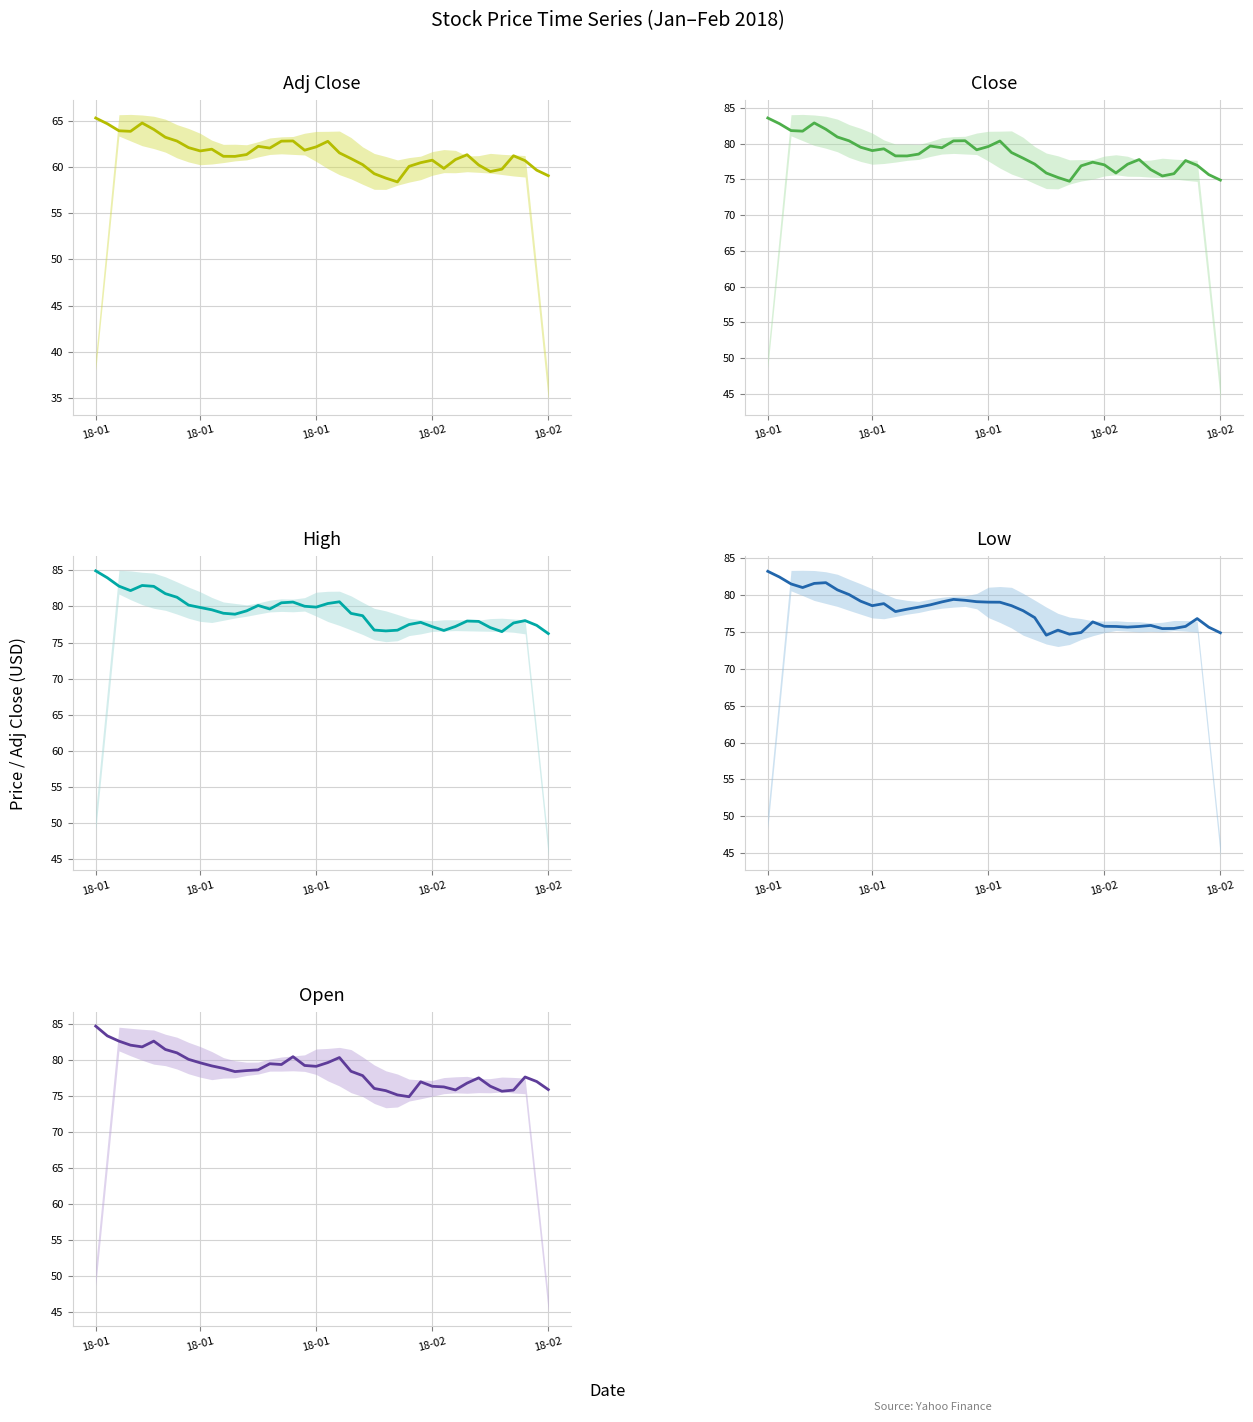

How many distinct data groups are displayed?

5